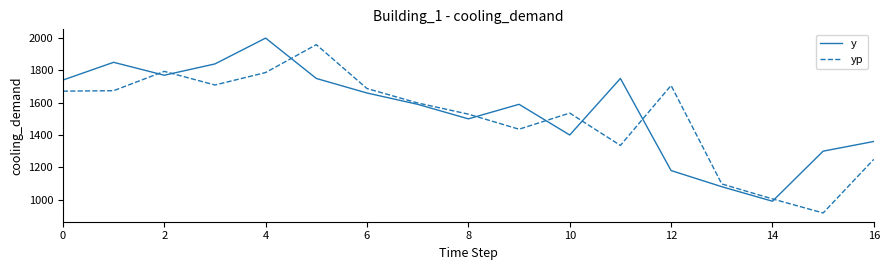

What is the minimum value for yp?

917.3